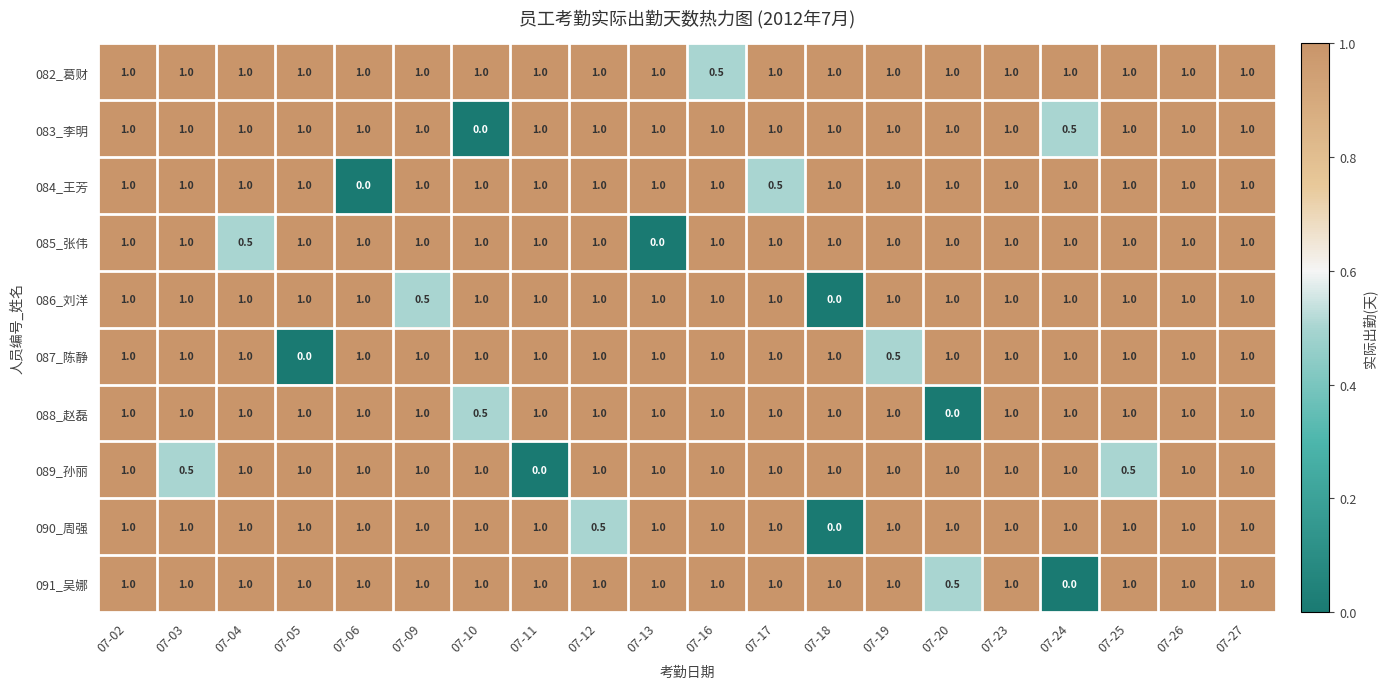

What is the difference between the second highest and minimum values in the 083_李明 series?

1.0